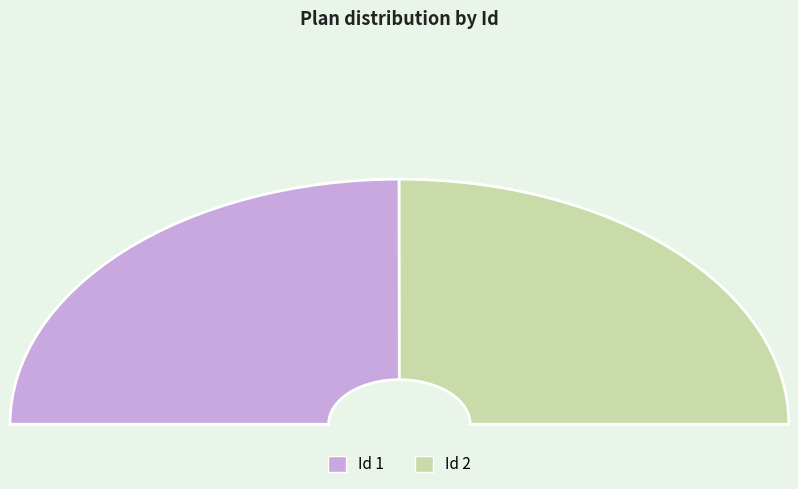

Which slice is the largest?

2